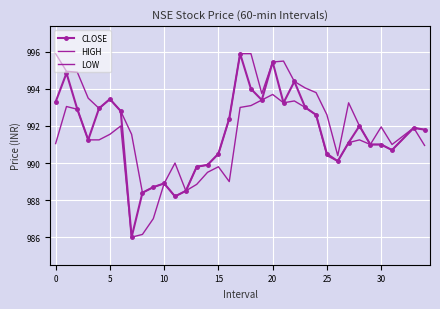

What is the value of the CLOSE point at the 9th from the left?

988.4